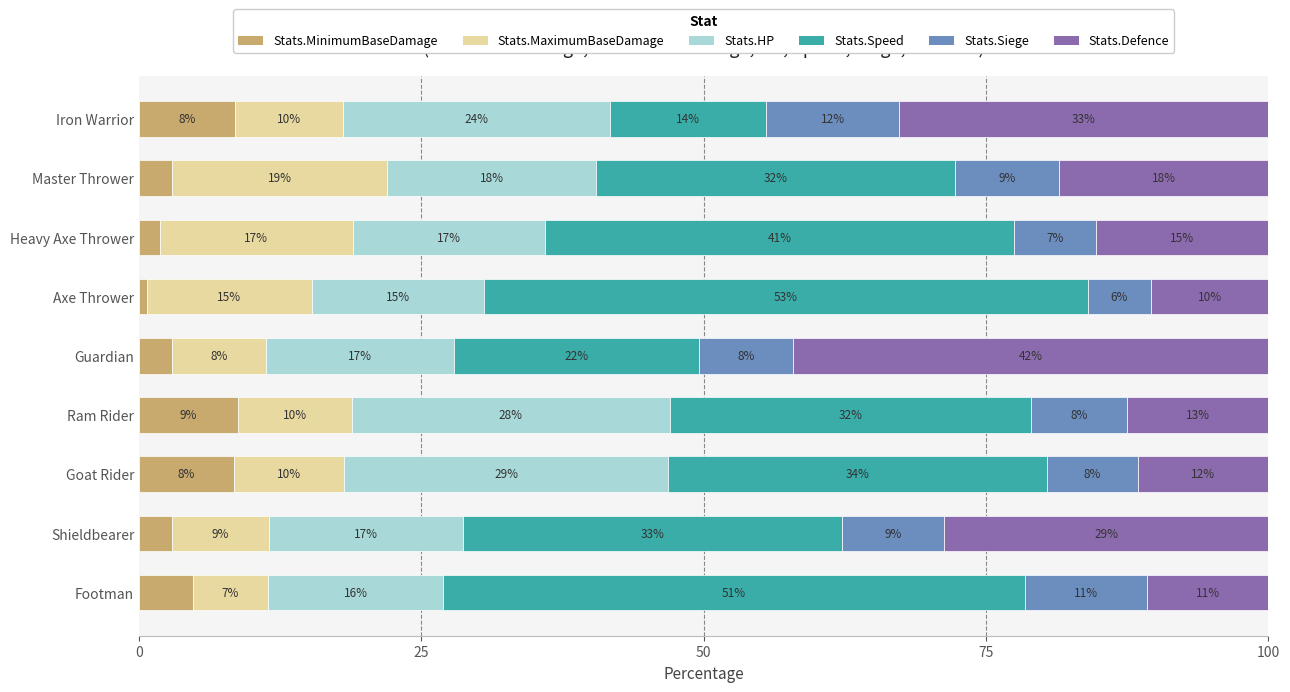

What are all the series names shown in the legend?

Stats.MinimumBaseDamage, Stats.MaximumBaseDamage, Stats.HP, Stats.Speed, Stats.Siege, Stats.Defence